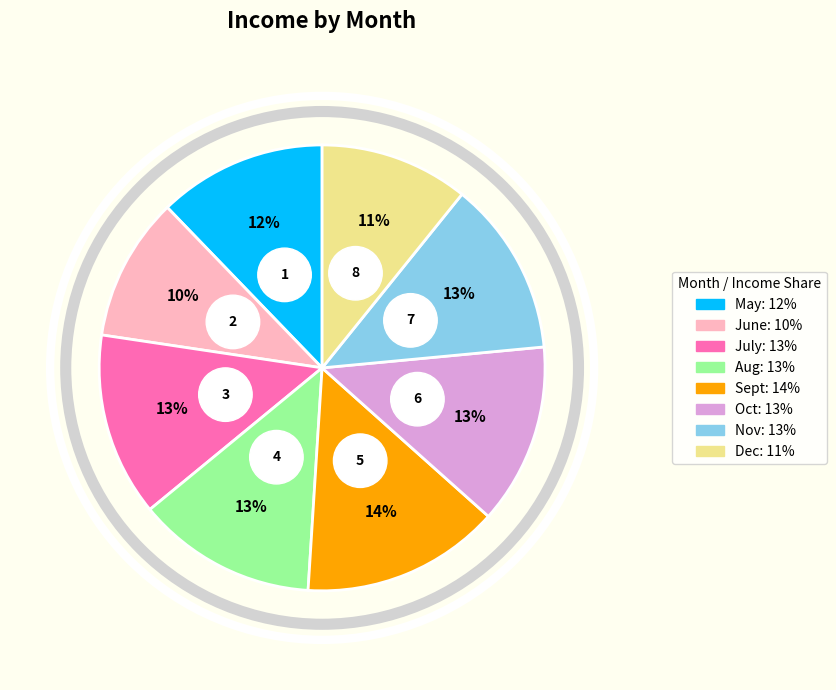

Which has a higher value, Oct or Nov?

Oct